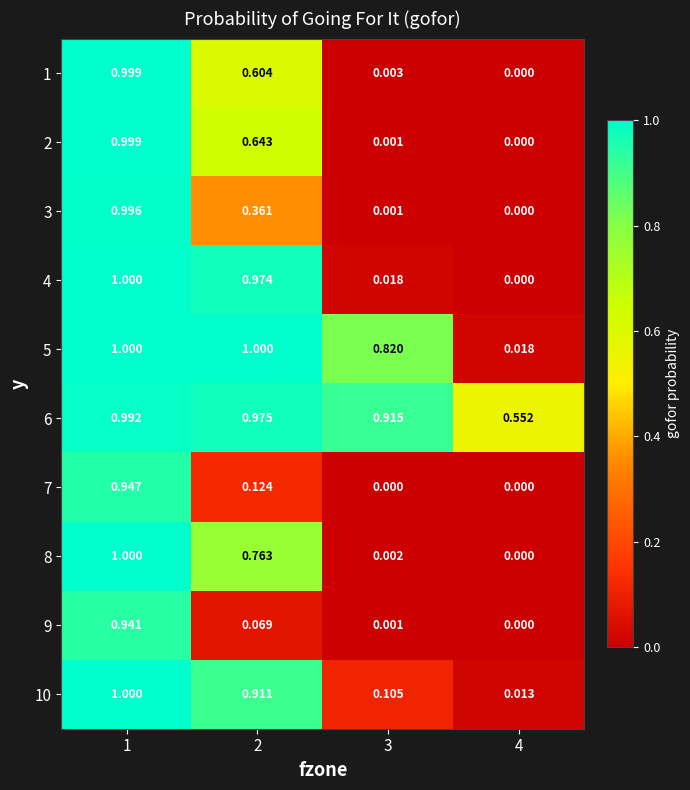

Reading left to right, extract all data points from this chart.

1: 1=1.0	2=0.6	3=0.0	4=0.0
2: 1=1.0	2=0.6	3=0.0	4=0.0
3: 1=1.0	2=0.4	3=0.0	4=0.0
4: 1=1.0	2=1.0	3=0.0	4=0.0
5: 1=1.0	2=1.0	3=0.8	4=0.0
6: 1=1.0	2=1.0	3=0.9	4=0.6
7: 1=0.9	2=0.1	3=0.0	4=0.0
8: 1=1.0	2=0.8	3=0.0	4=0.0
9: 1=0.9	2=0.1	3=0.0	4=0.0
10: 1=1.0	2=0.9	3=0.1	4=0.0